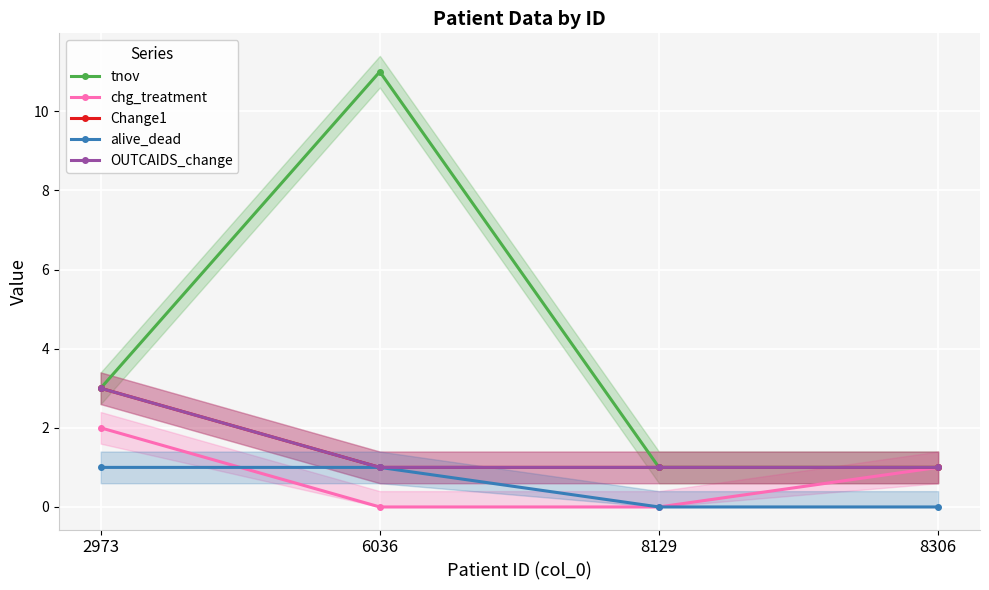

Between 8129 and 8306, which series saw the biggest shift?

chg_treatment